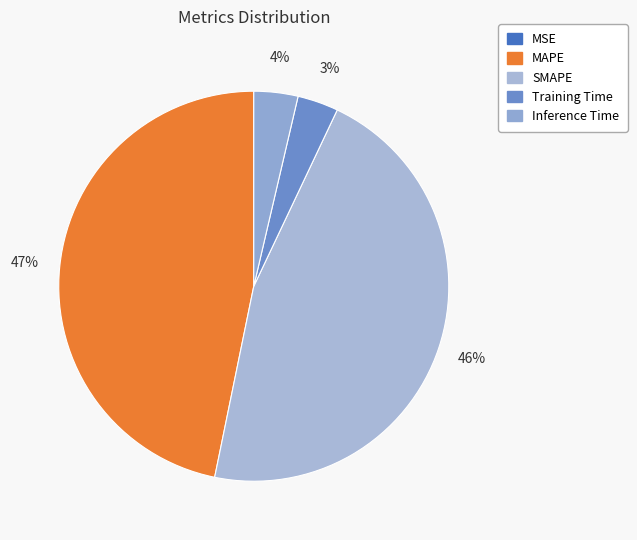

Is there any slice that represents more than half of the pie?

No